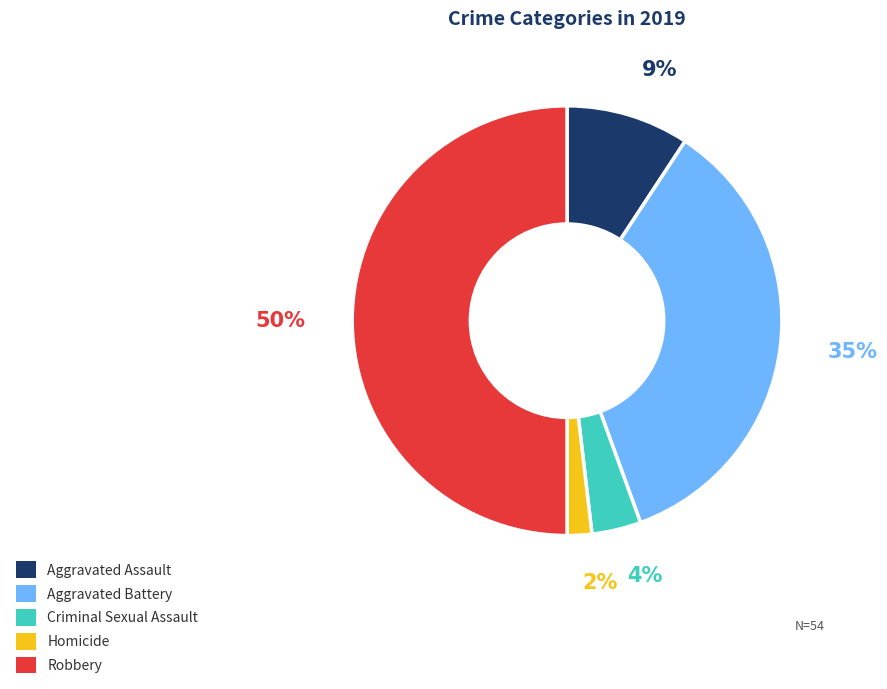

To the nearest percent, what portion does Aggravated Battery represent?

35%